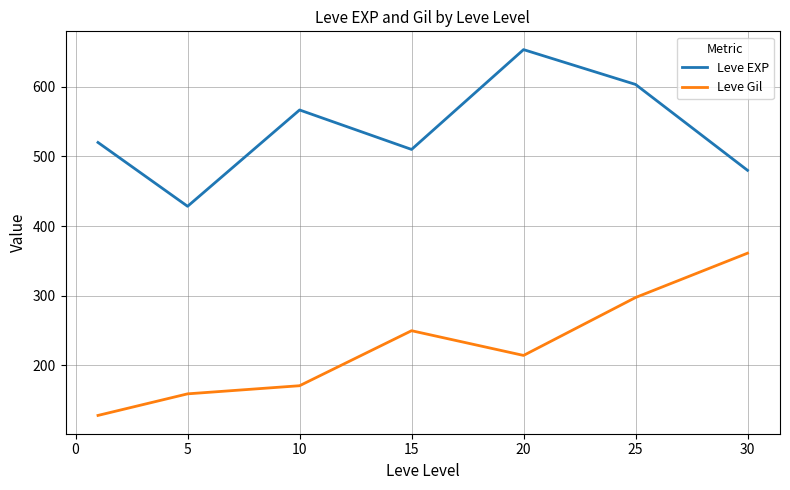

List the series in order of their peak value, lowest first.

Leve Gil, Leve EXP